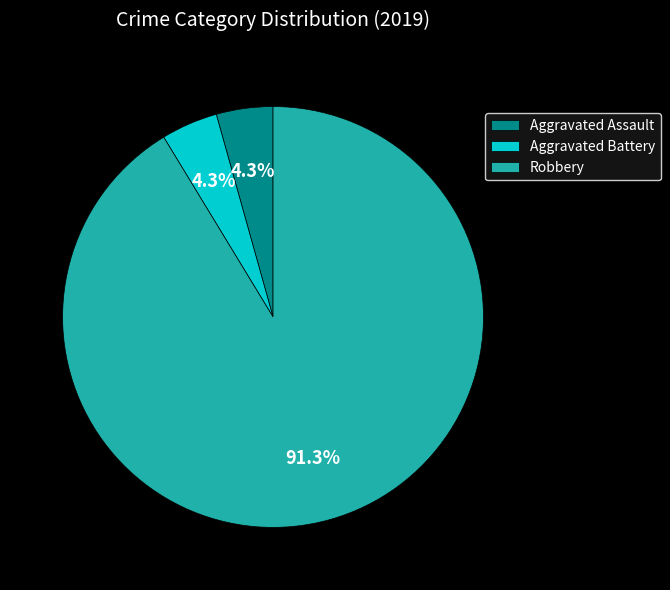

Is the sum of Aggravated Assault and Robbery greater than half?

Yes